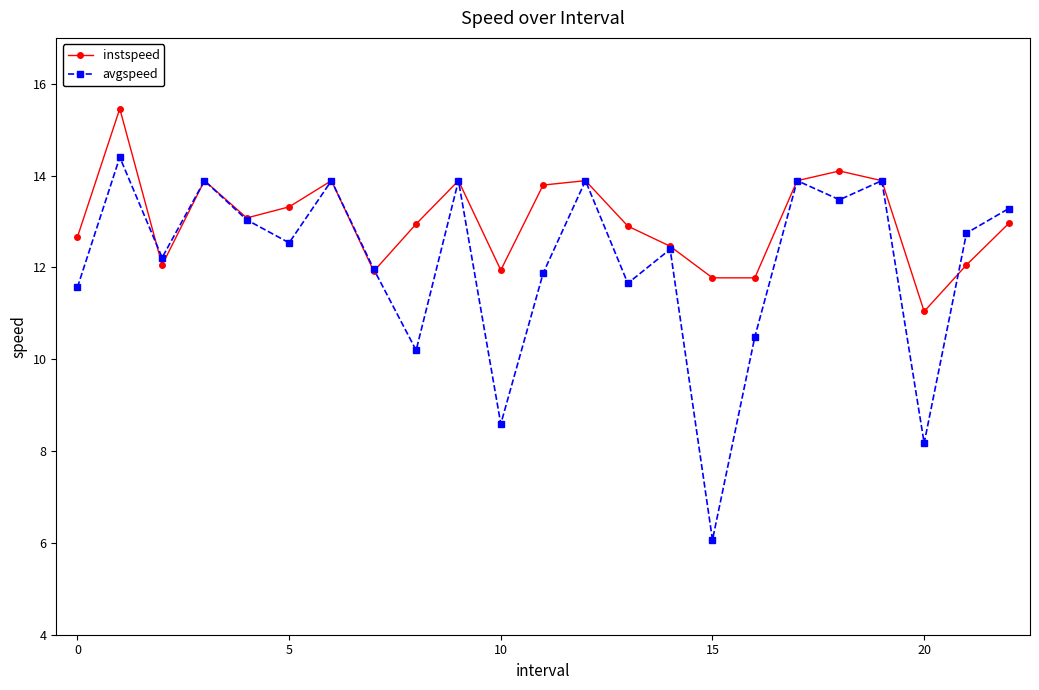

What is the value of the instspeed point at the 12th from the left?

13.8